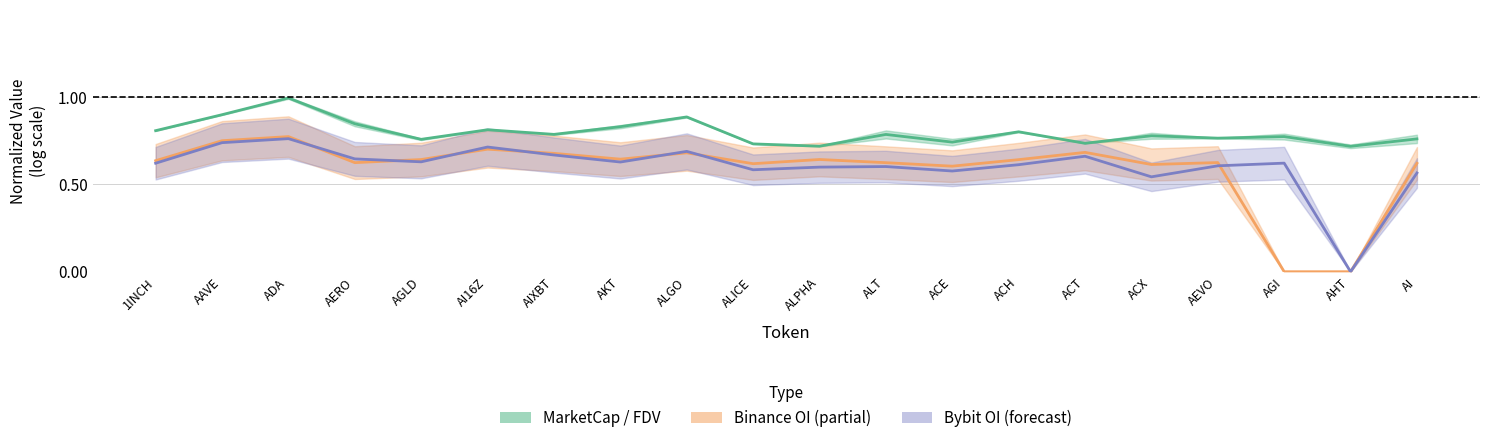

What is the difference between the Binance OI values at AKT and AAVE?

0.1